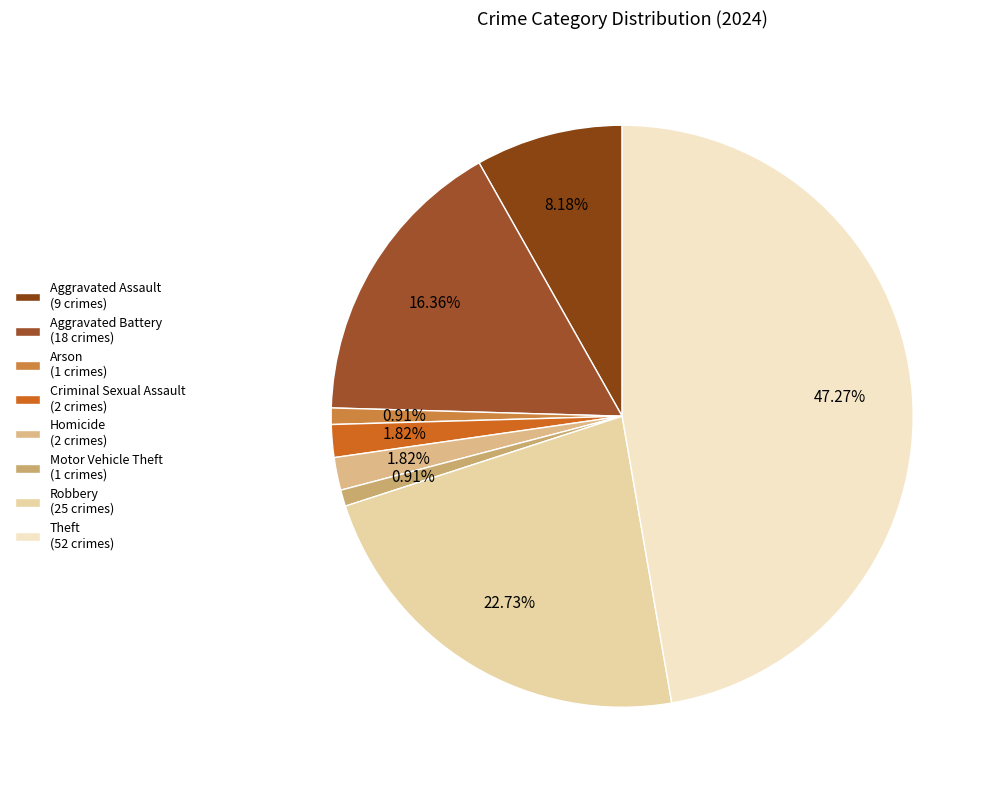

To the nearest percent, what is the difference between the Motor Vehicle Theft and Aggravated Assault slice percentages?

7%